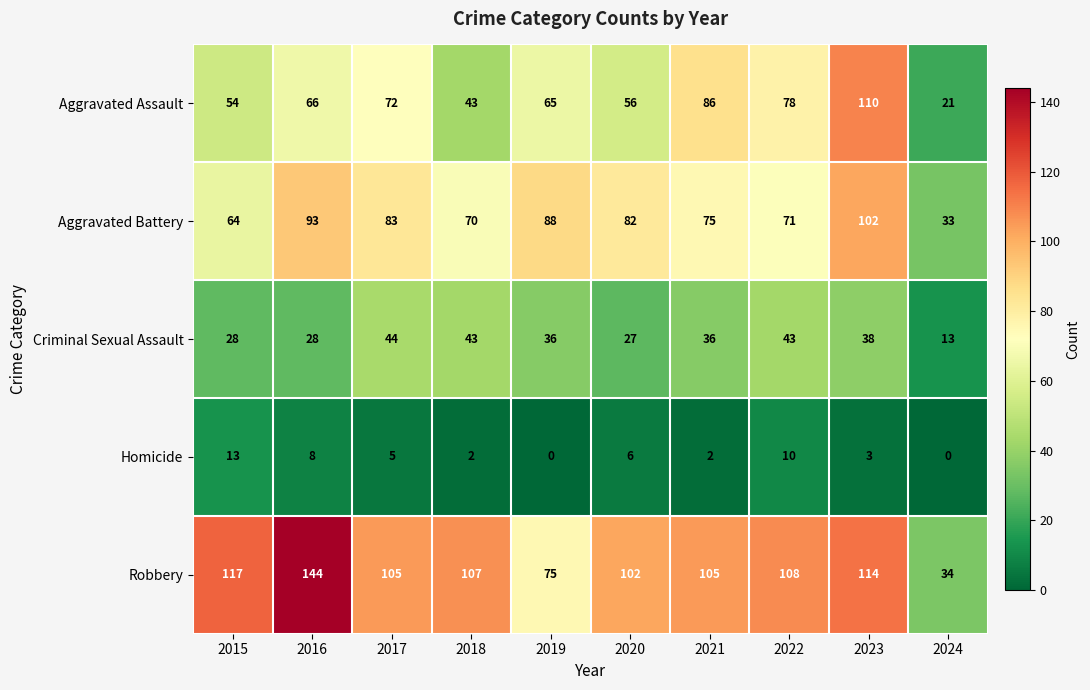

The value of Criminal Sexual Assault at 2024 is 7. True or false?

False